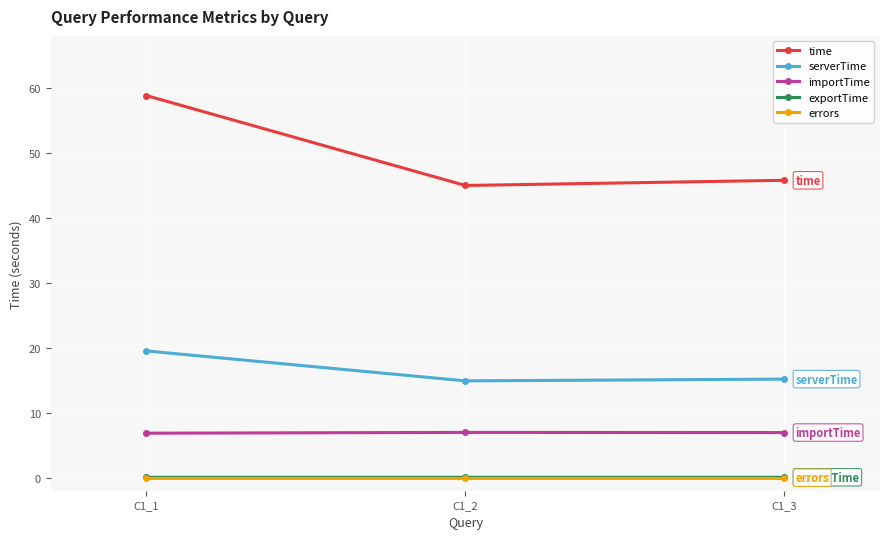

The value of importTime at C1_3 is 7.0. True or false?

True